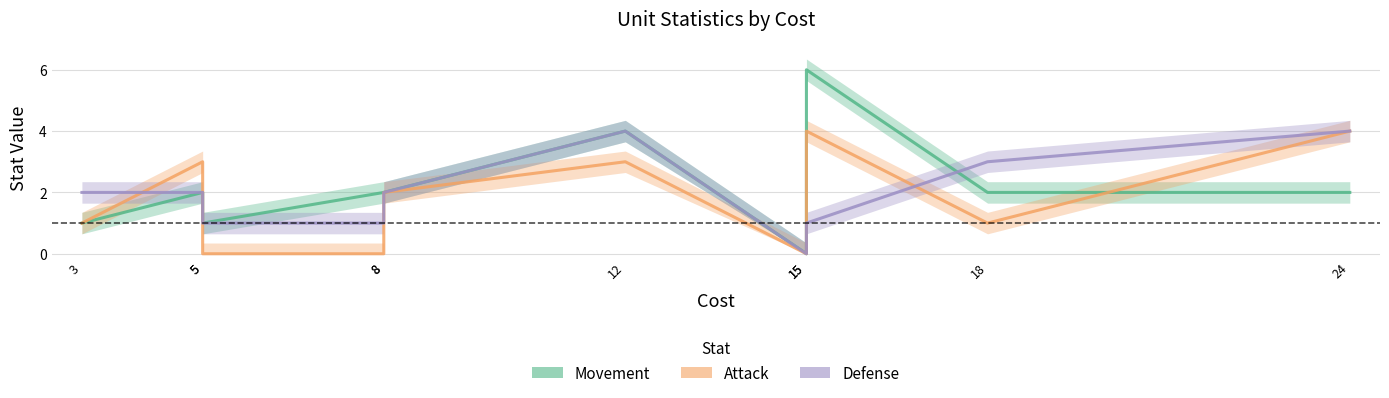

Which series ends up on top after the final intersection of Defense and Movement?

Defense